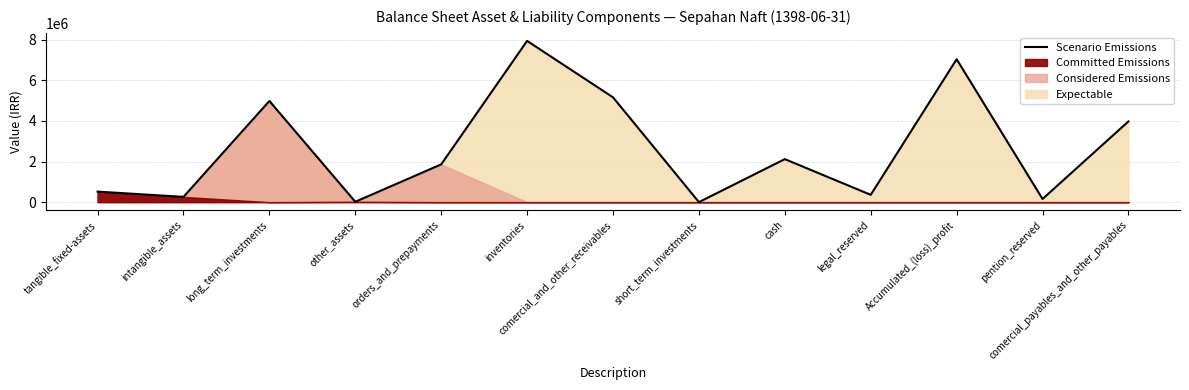

What is the ratio of the value at other_assets to the value at short_term_investments?

20.6